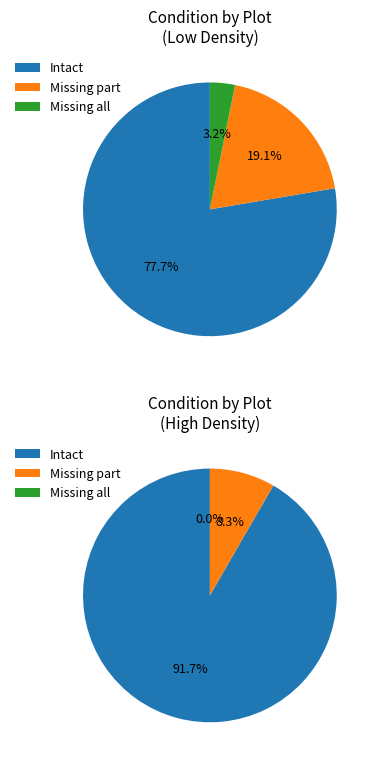

True or false: 1-L accounts for 19% of the total.

True